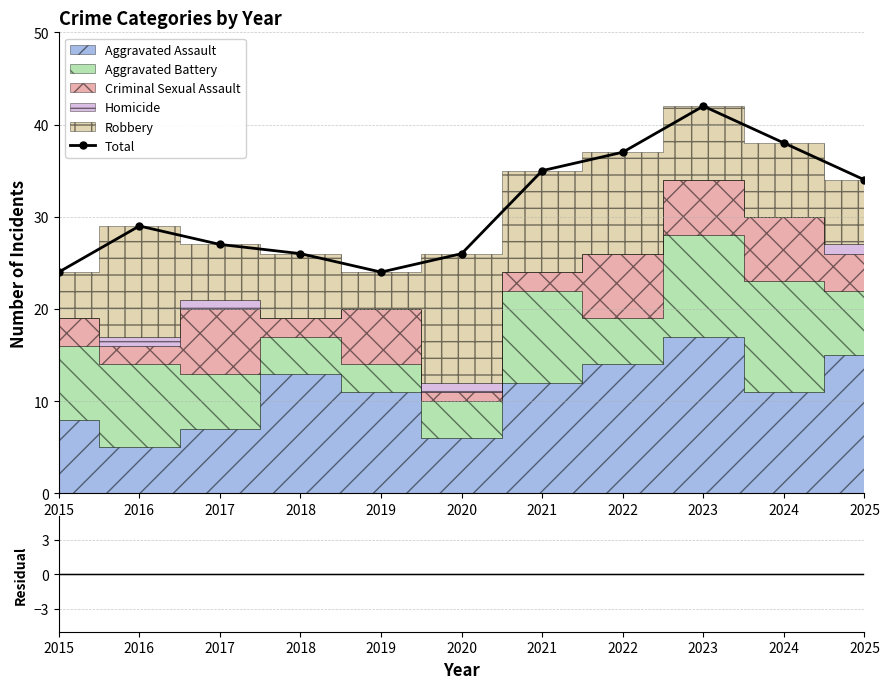

Reading left to right, list all the values displayed in this chart.

2015=24	2016=29	2017=27	2018=26	2019=24	2020=26	2021=35	2022=37	2023=42	2024=38	2025=34